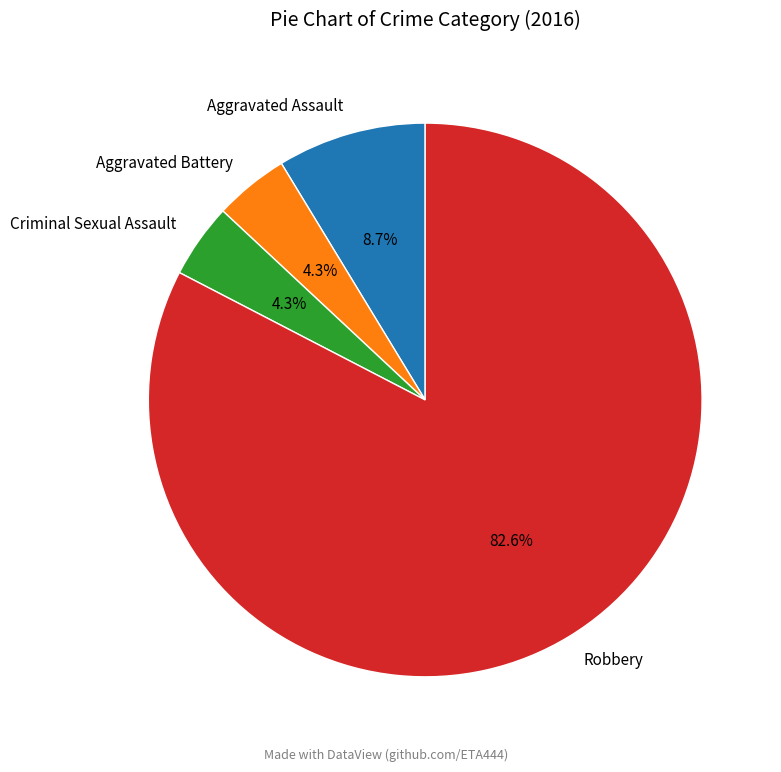

Which category accounts for the majority?

Robbery